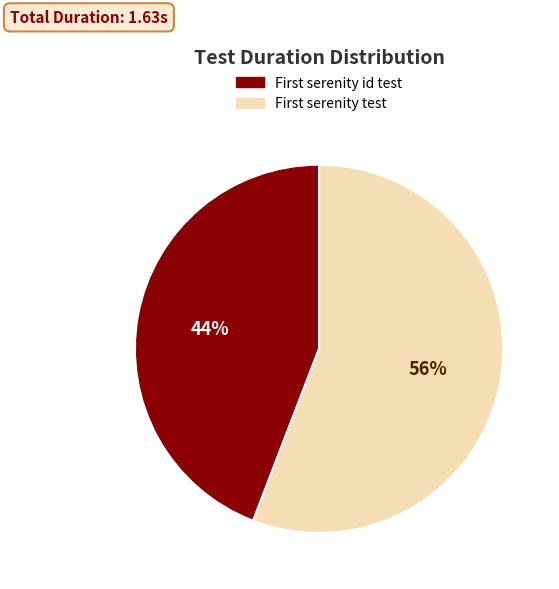

To the nearest percent, what is the difference between the largest and smallest slice percentages?

12%